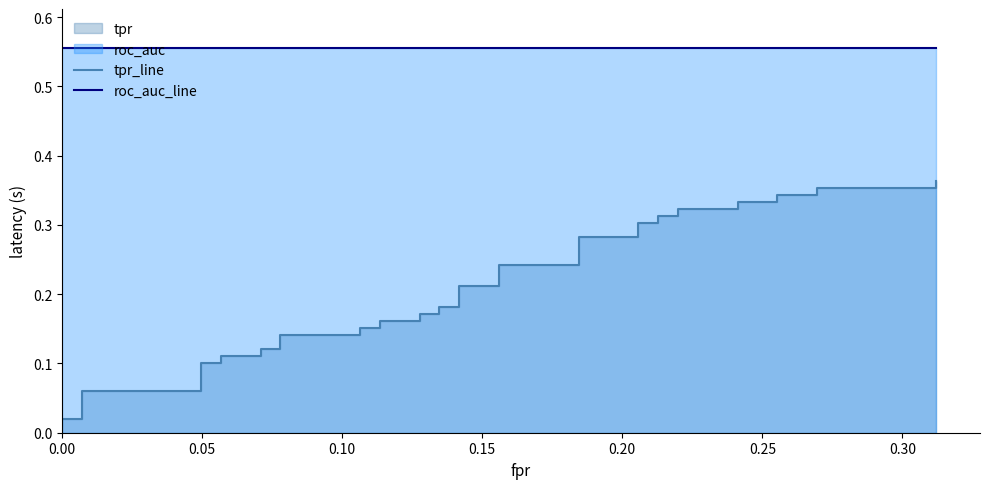

True or false: tpr_line has a value of 0.5 at 34.

False